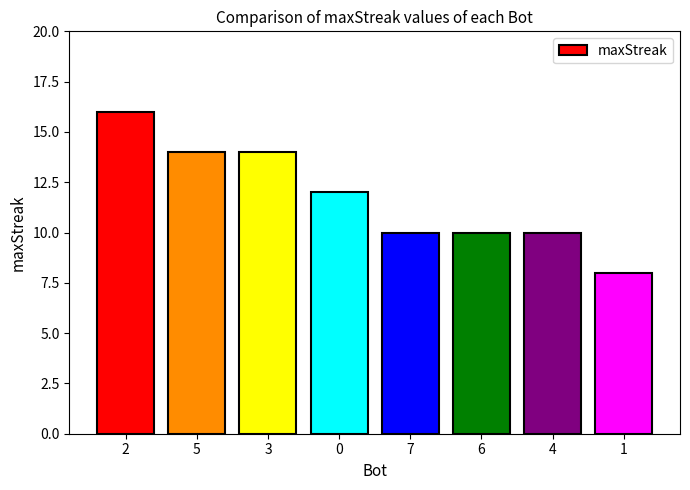

What is the difference between the maximum and minimum values?

8